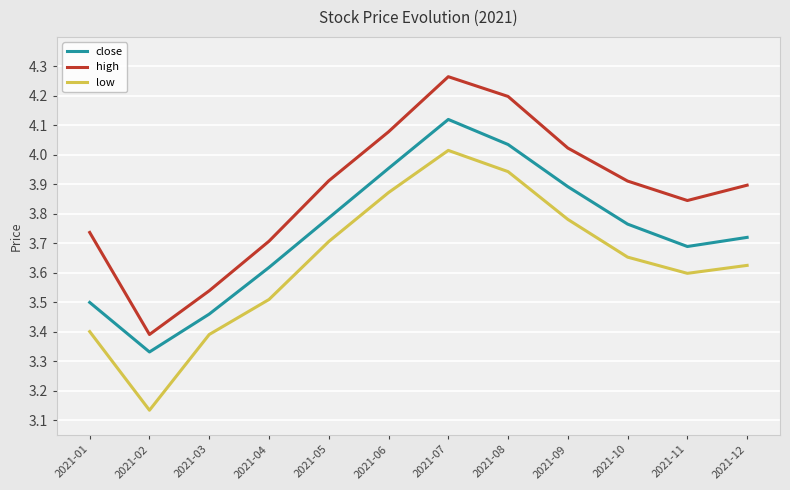

True or false: close and high cross at least once.

False